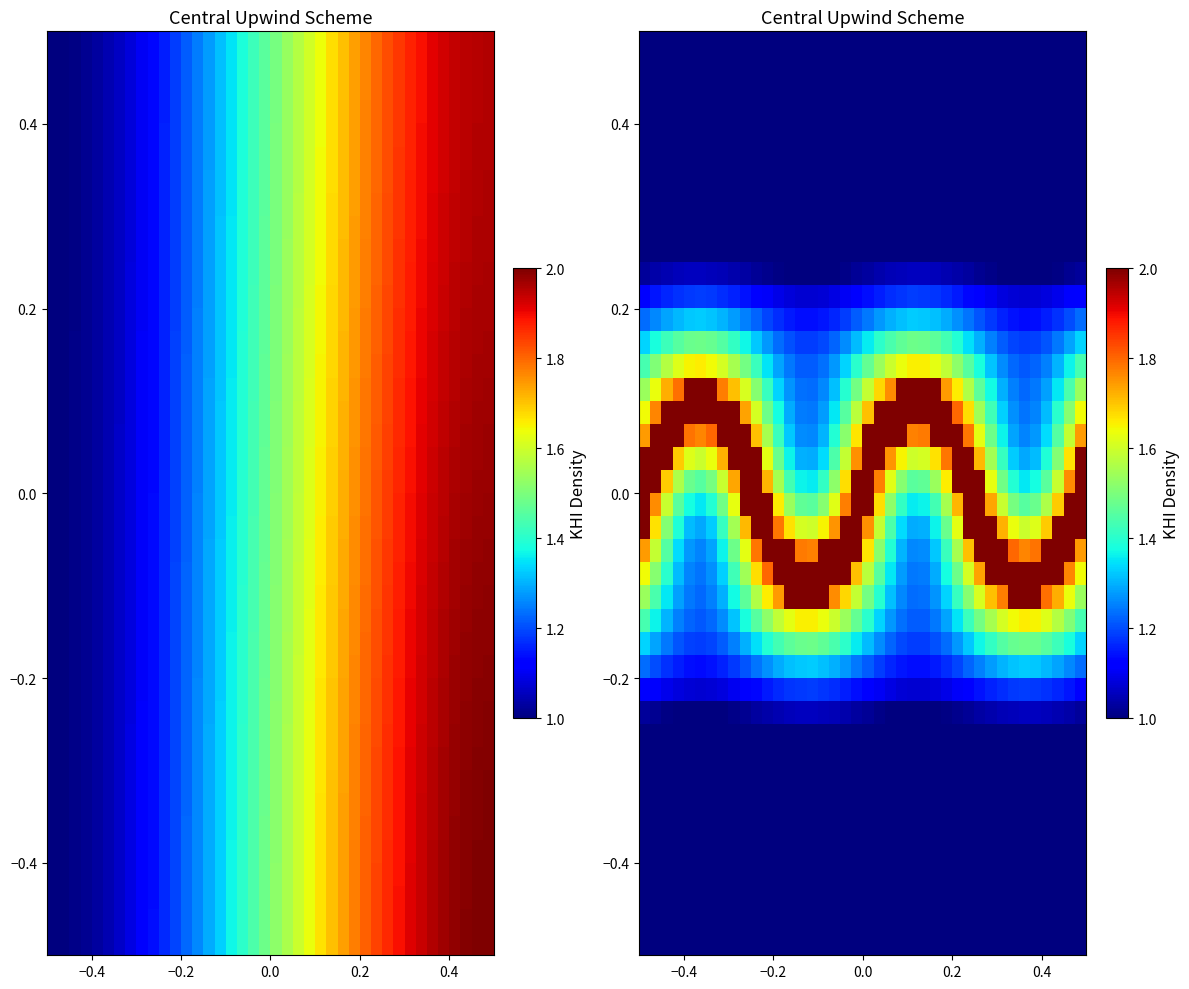

What is the greatest value displayed?

2.0